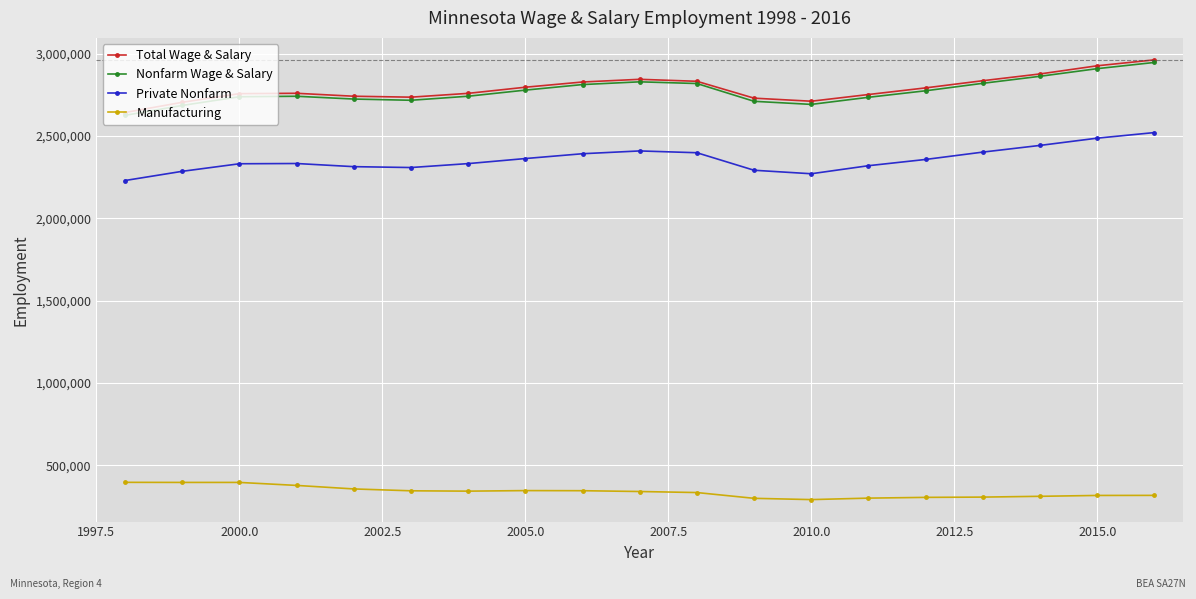

True or false: Total Wage & Salary and Manufacturing cross at least once.

False